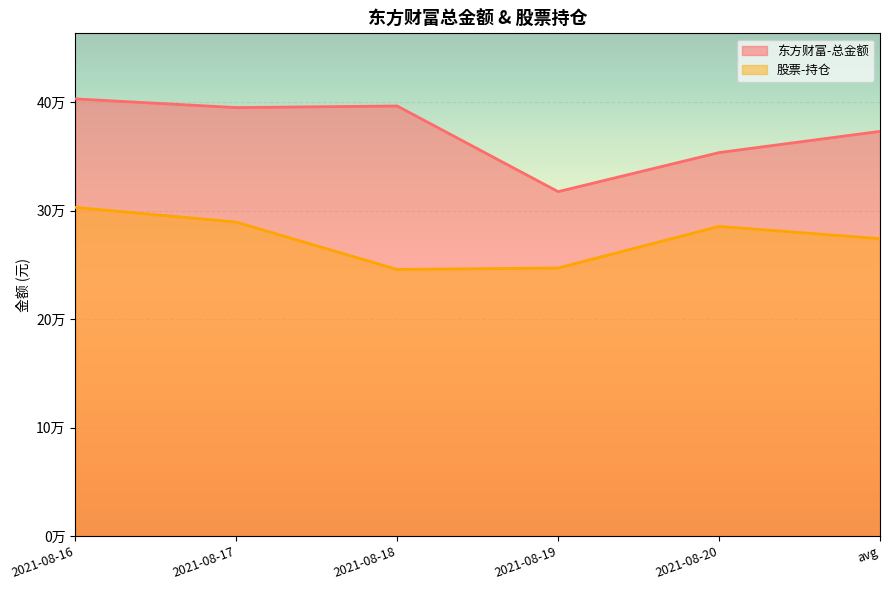

True or false: 东方财富-总金额 and 股票-持仓 cross at least once.

False